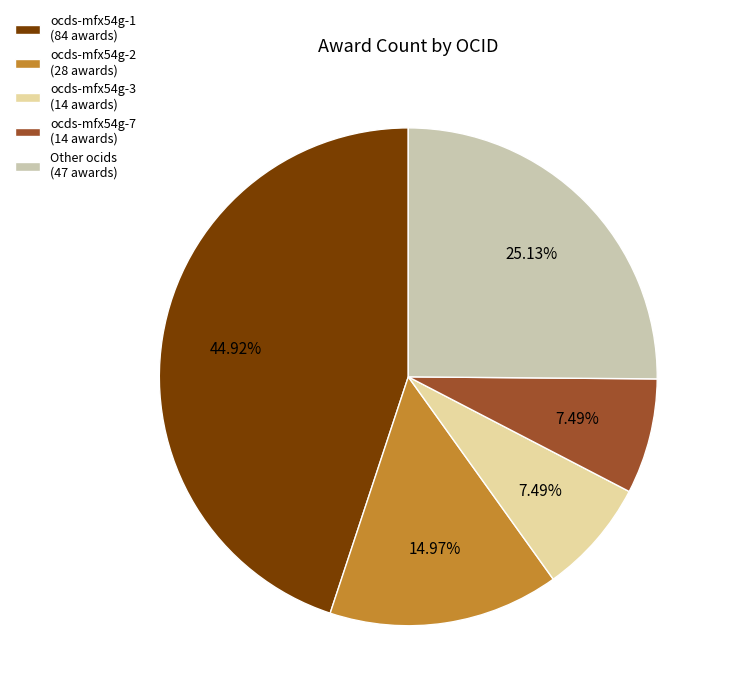

How many segments does this pie chart have?

5